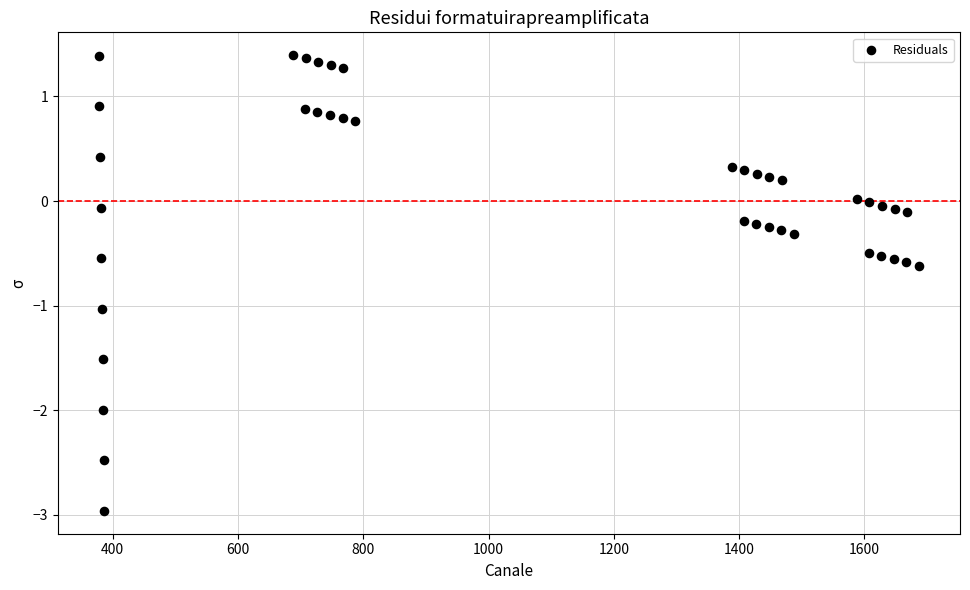

What is the range of X values (max minus min)?

1309.0